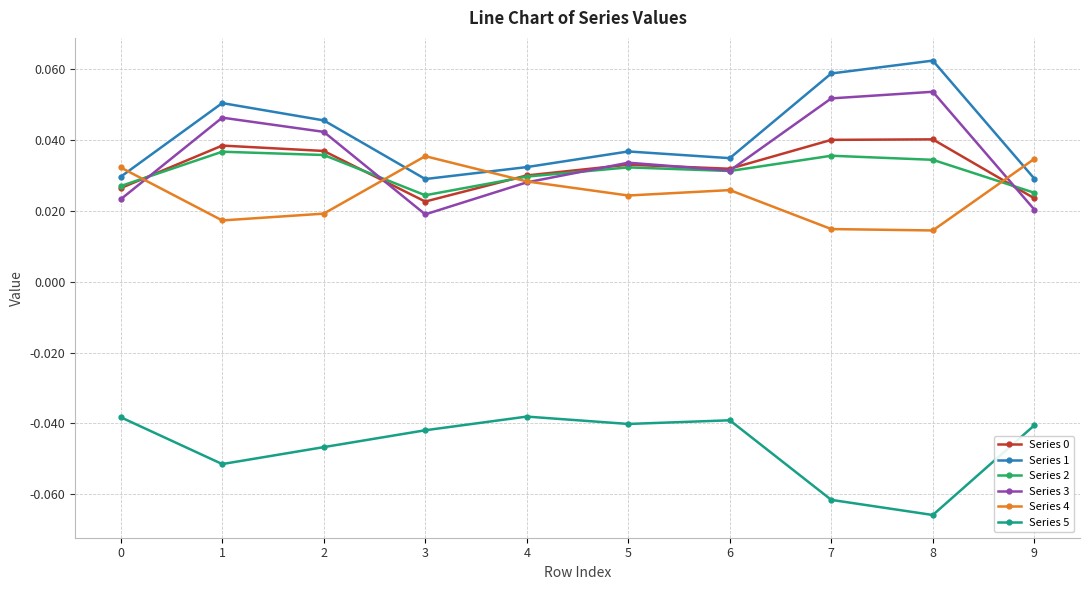

Is the value of Series 1 at 0 greater than the value of Series 5 at 0?

Yes